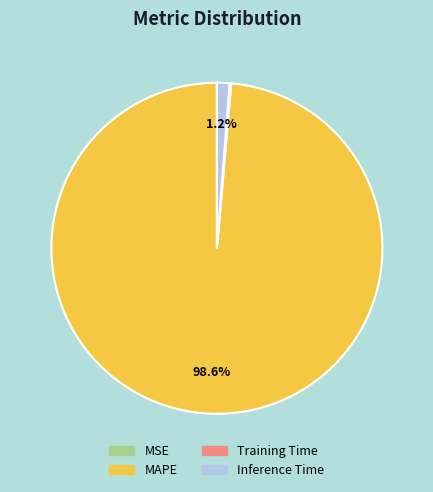

Between Inference Time and MAPE, which is larger?

MAPE